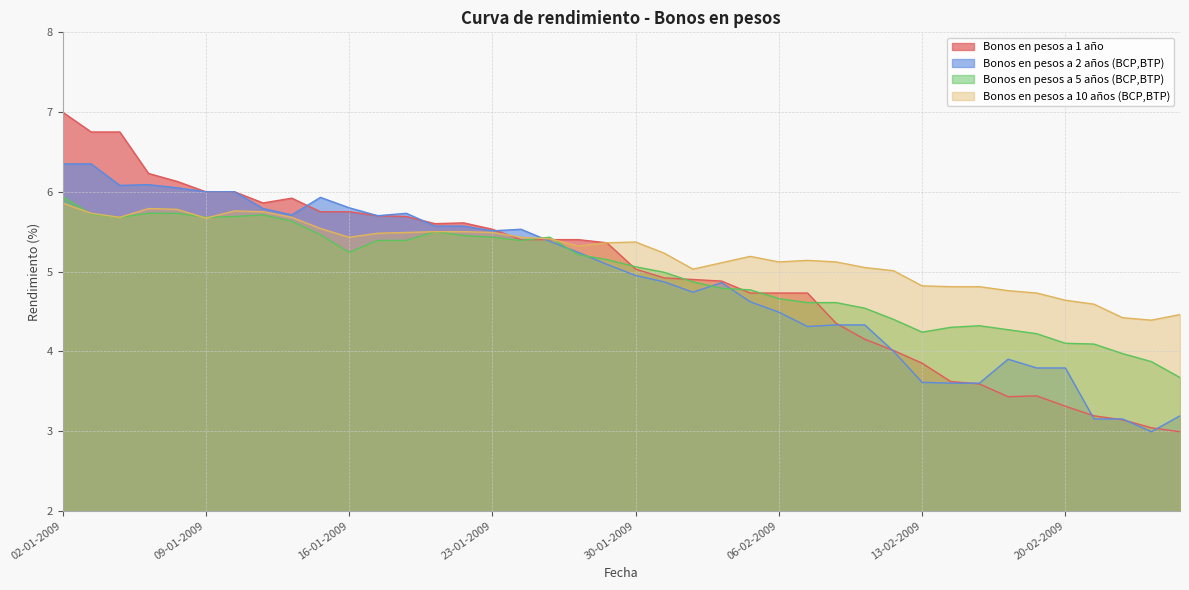

Is it true that Bonos en pesos a 5 años (BCP,BTP) equals 5.2 at 16-01-2009?

True